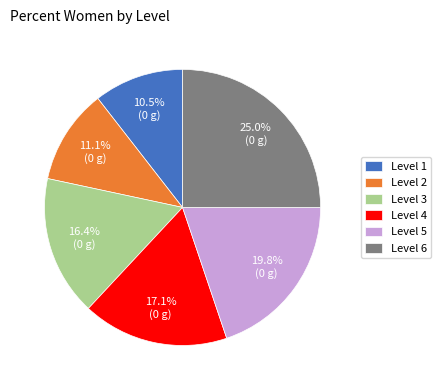

To the nearest percent, what percentage of the pie is Level 5?

20%